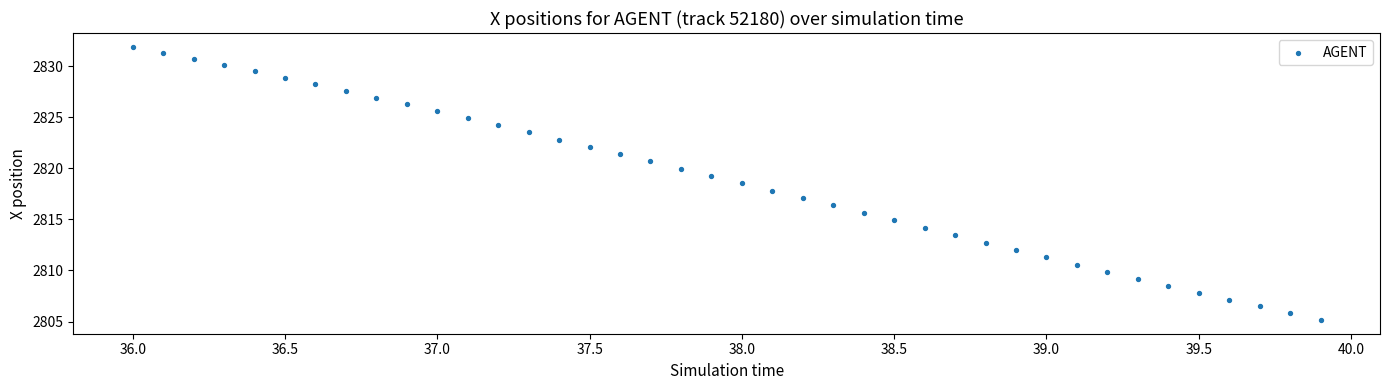

What is the range of X values (max minus min)?

3.9